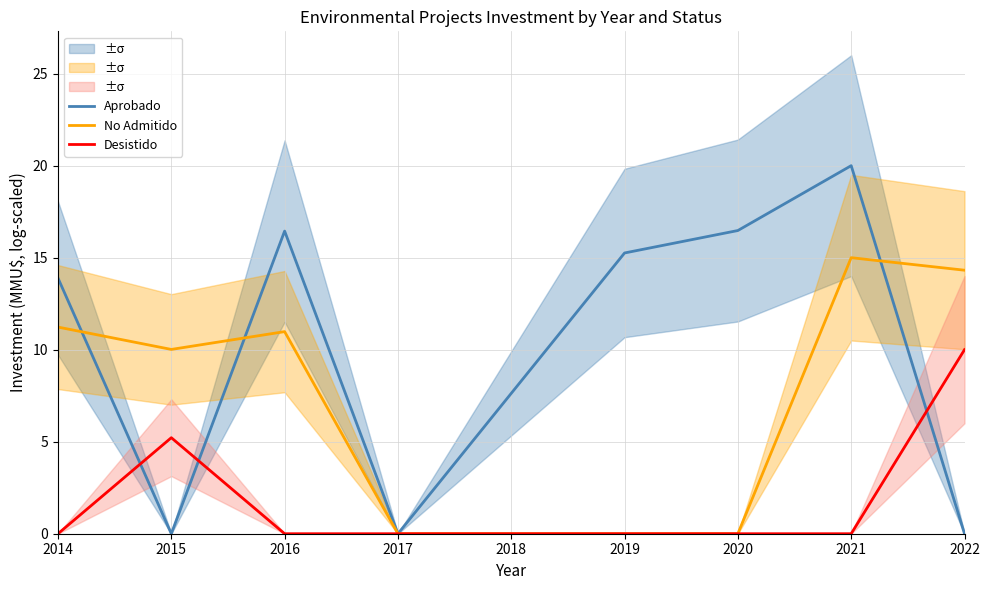

Reading left to right, list all the values displayed in this chart.

Aprobado: 13.9	0.0	16.4	0.0	15.3	16.5	20.0	0.0
No Admitido: 11.2	10.0	11.0	0.0	0.0	0.0	15.0	14.3
Desistido: 0.0	5.2	0.0	0.0	0.0	0.0	0.0	10.0